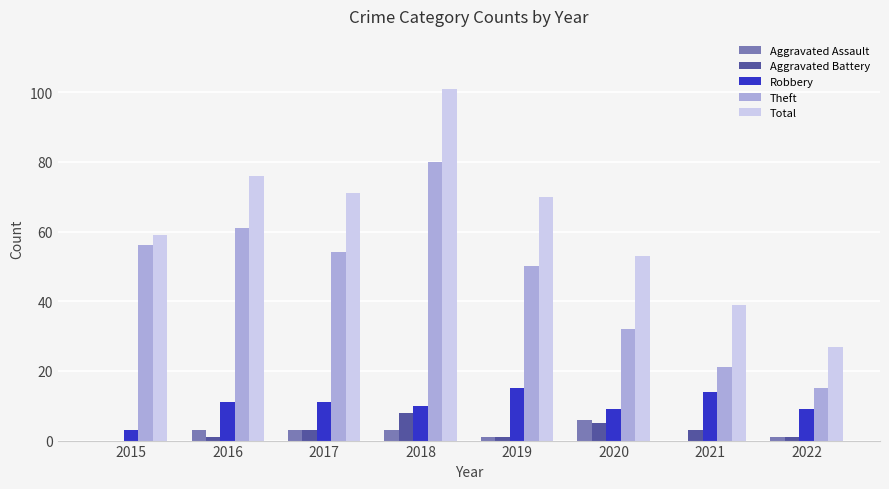

What is the sum of all Robbery values?

82